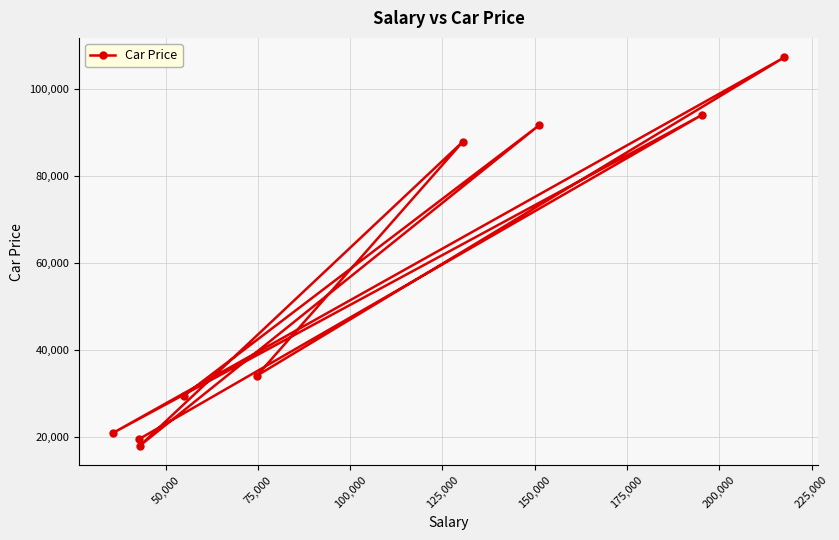

What is the value of the 3rd point from the left?

17927